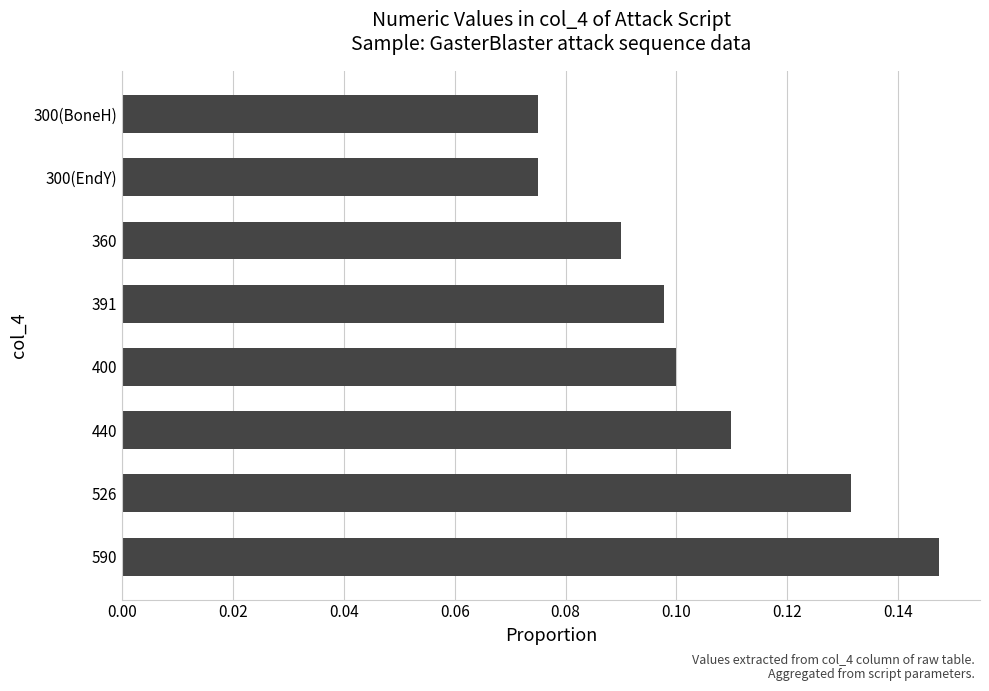

Which category has the highest value across all series?

590